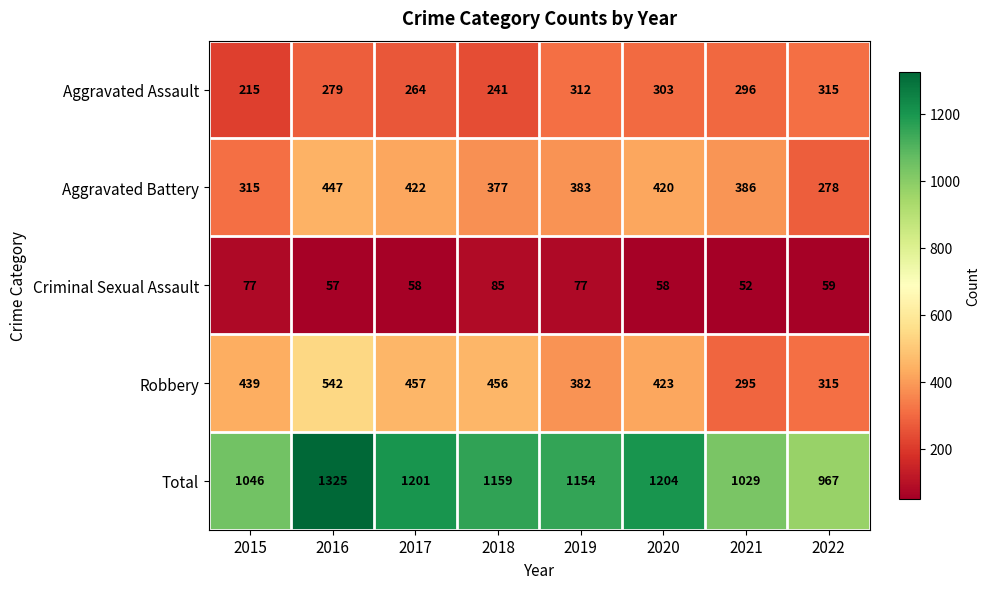

What is the sum of all Aggravated Assault values?

2225